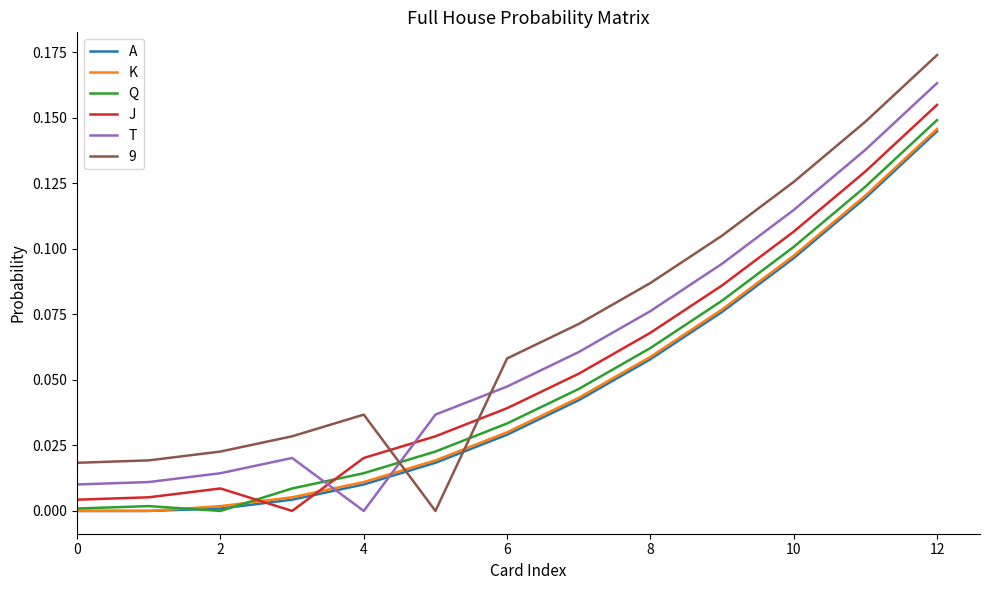

At how many categories does at least one series exceed 0?

13